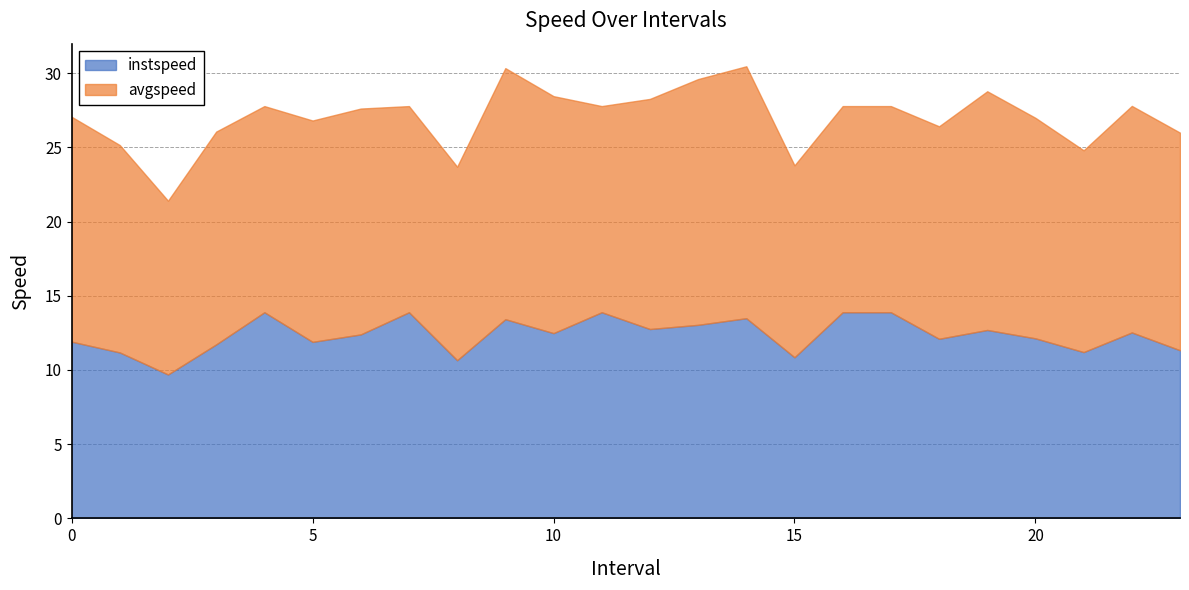

What is the total value across all series at 19?

28.8